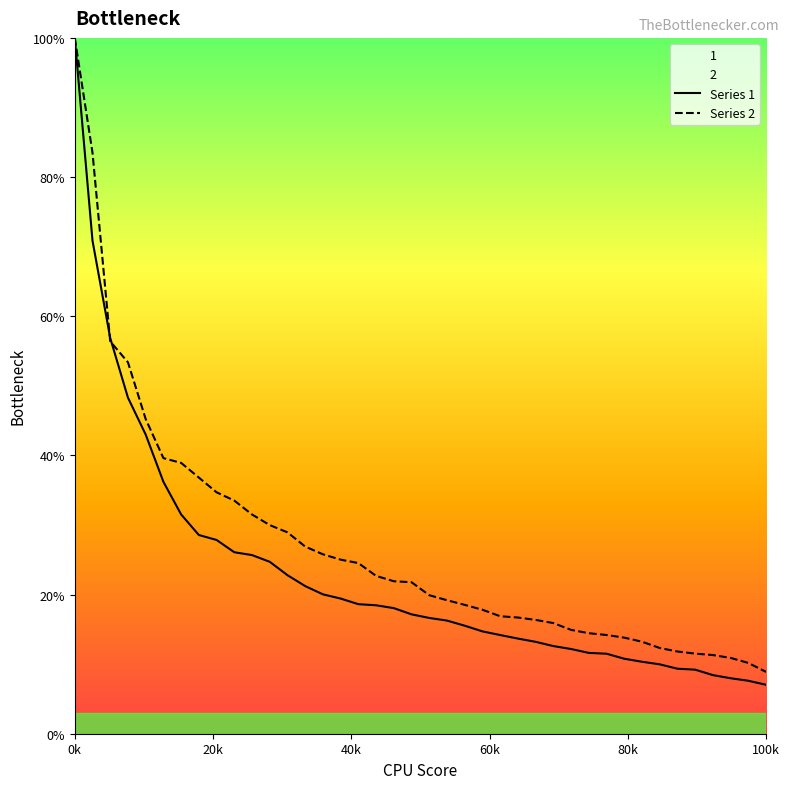

True or false: Series 1 has a value of 2.3 at 100k.

False